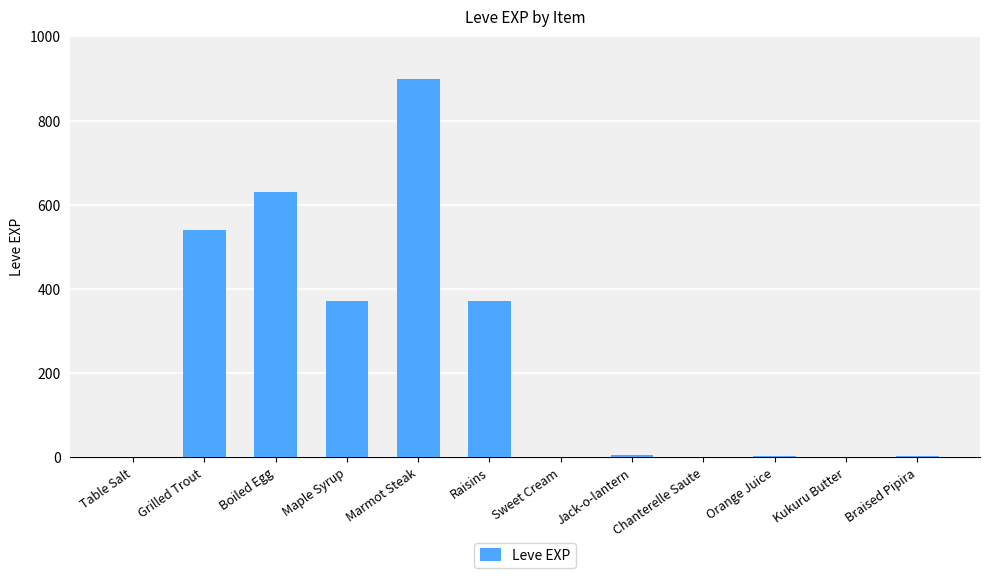

What is the change in value from Boiled Egg to Raisins?

-260